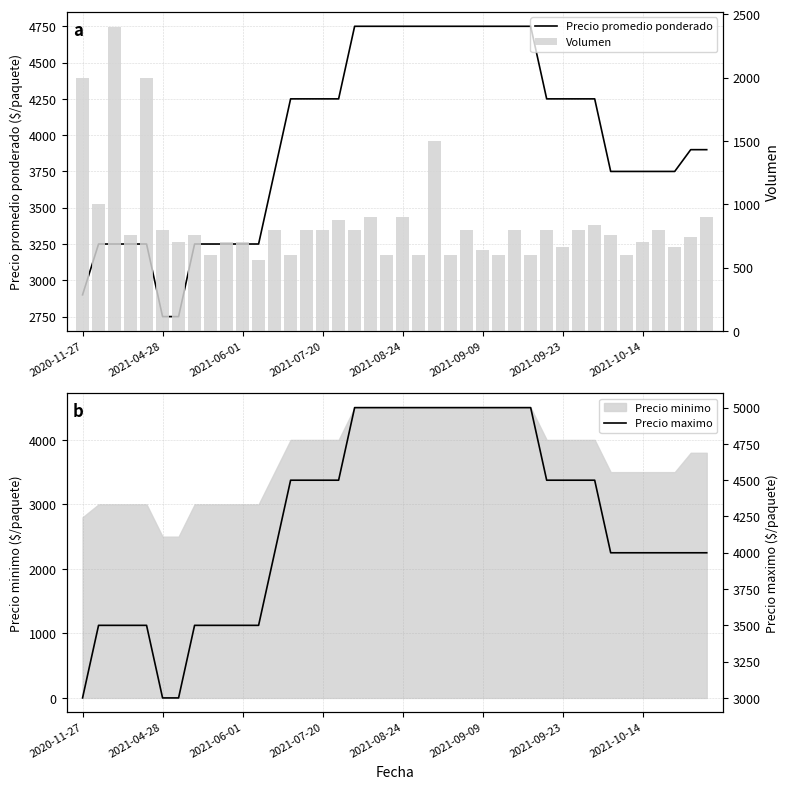

What is the difference between the second highest and second lowest values in the Precio maximo series?

2000